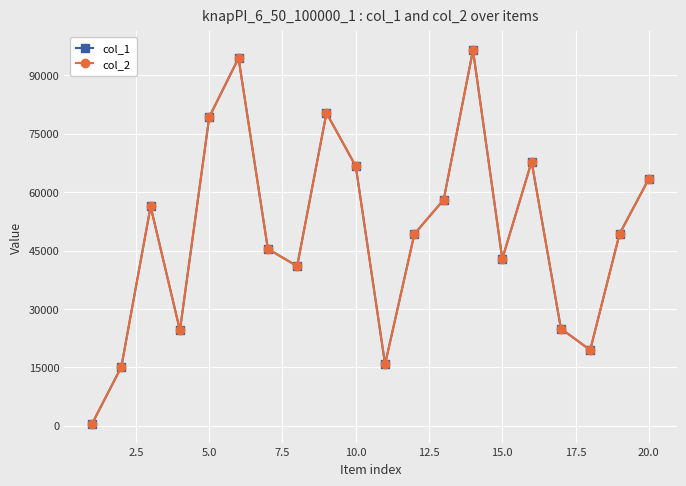

Does the chart have visible grid lines?

Yes